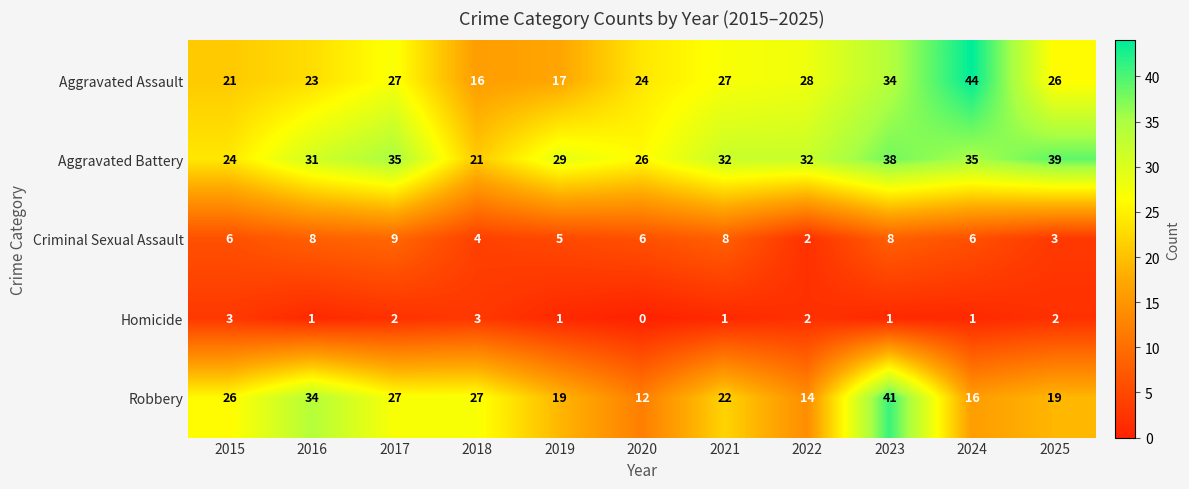

How many categories are shown in the chart?

11